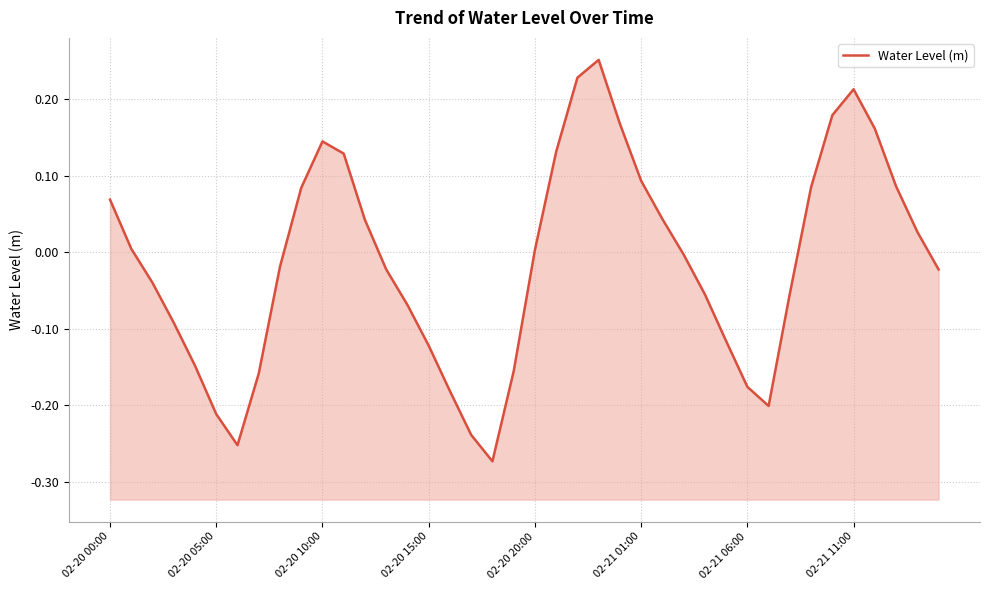

How many values are below 0?

21